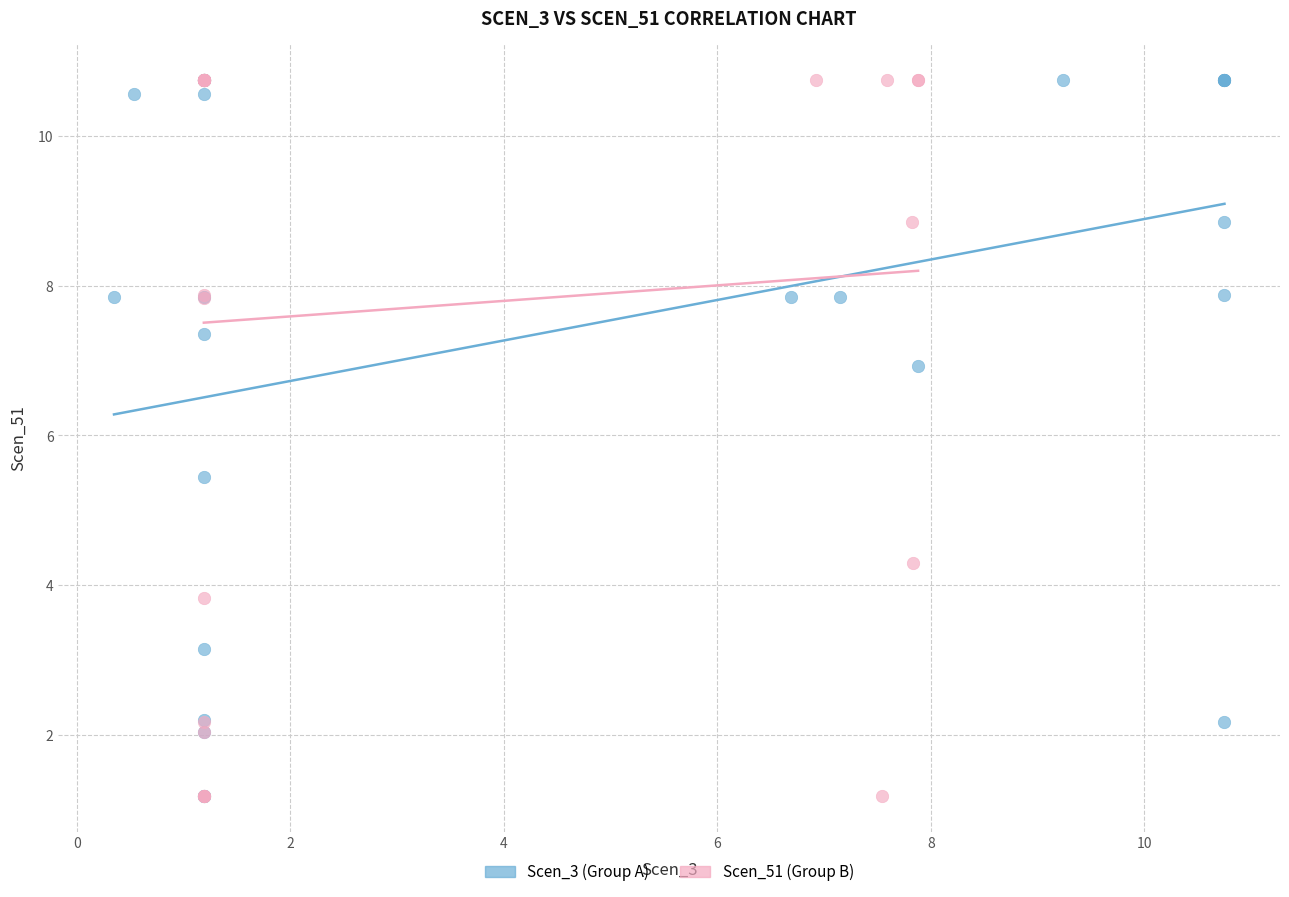

What are all the series names shown in the legend?

Scen_3 (Group A), Scen_51 (Group B)